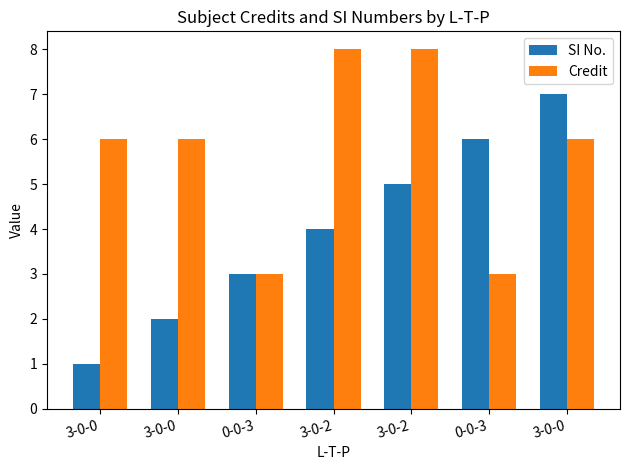

The Credit series shows 3 at 3-0-0. True or false?

False